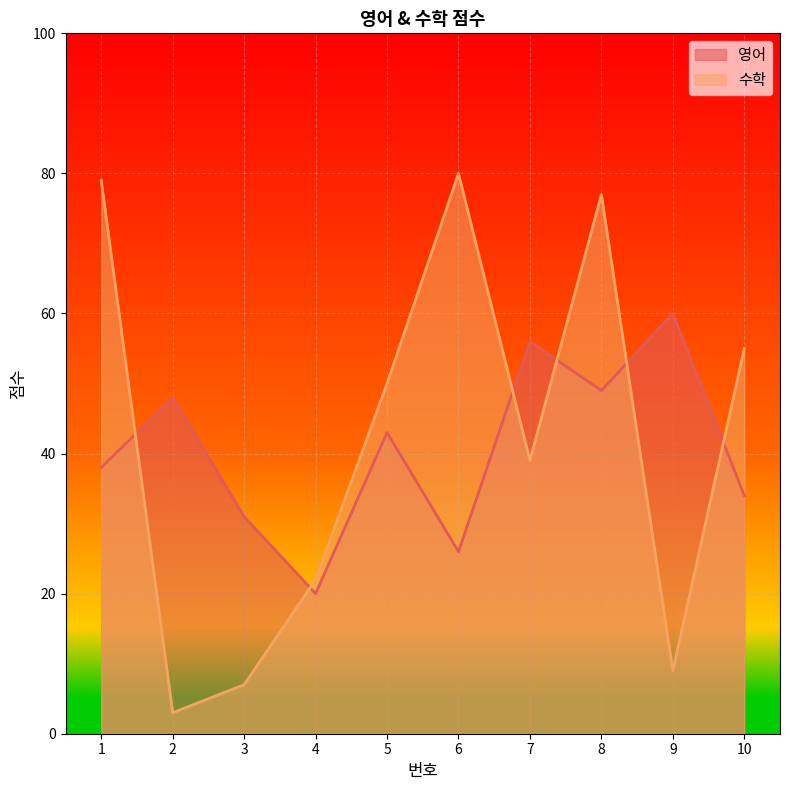

How many lines are shown in the chart?

2